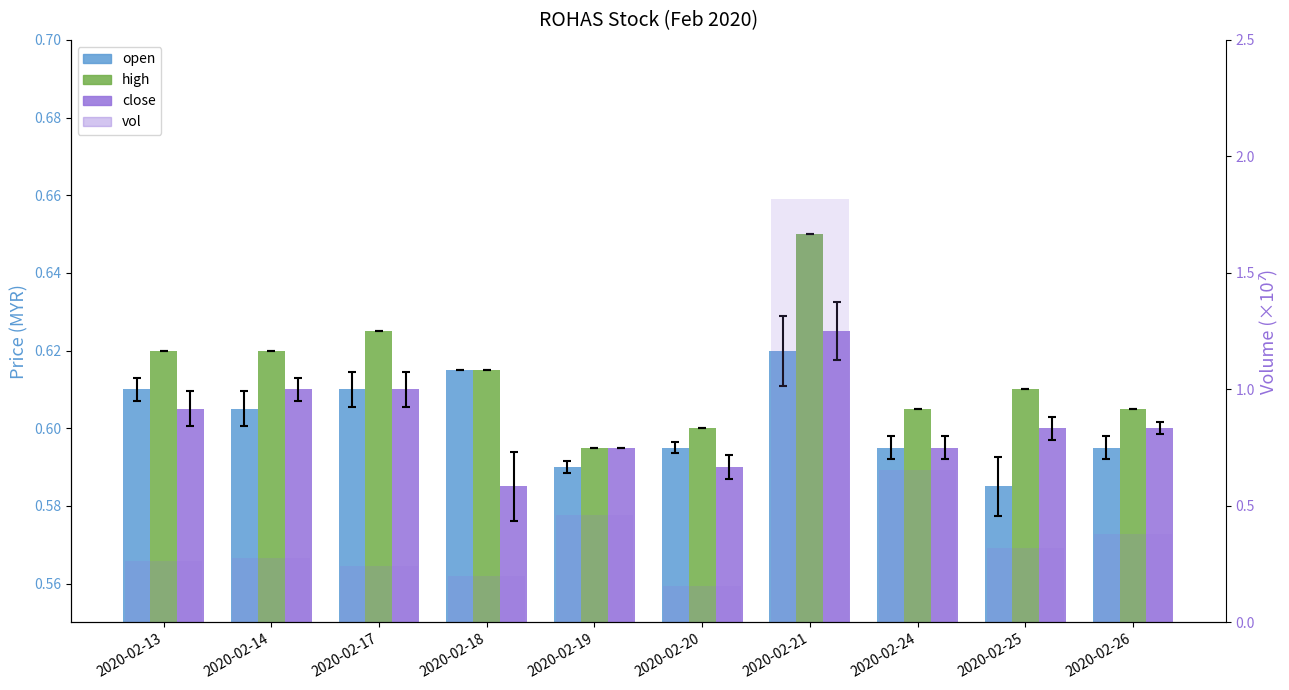

Reading right to left, extract all data points from this chart.

open: 0.6	0.6	0.6	0.6	0.6	0.6	0.6	0.6	0.6	0.6
high: 0.6	0.6	0.6	0.7	0.6	0.6	0.6	0.6	0.6	0.6
close: 0.6	0.6	0.6	0.6	0.6	0.6	0.6	0.6	0.6	0.6
vol: 0.4	0.3	0.7	1.8	0.2	0.5	0.2	0.2	0.3	0.3